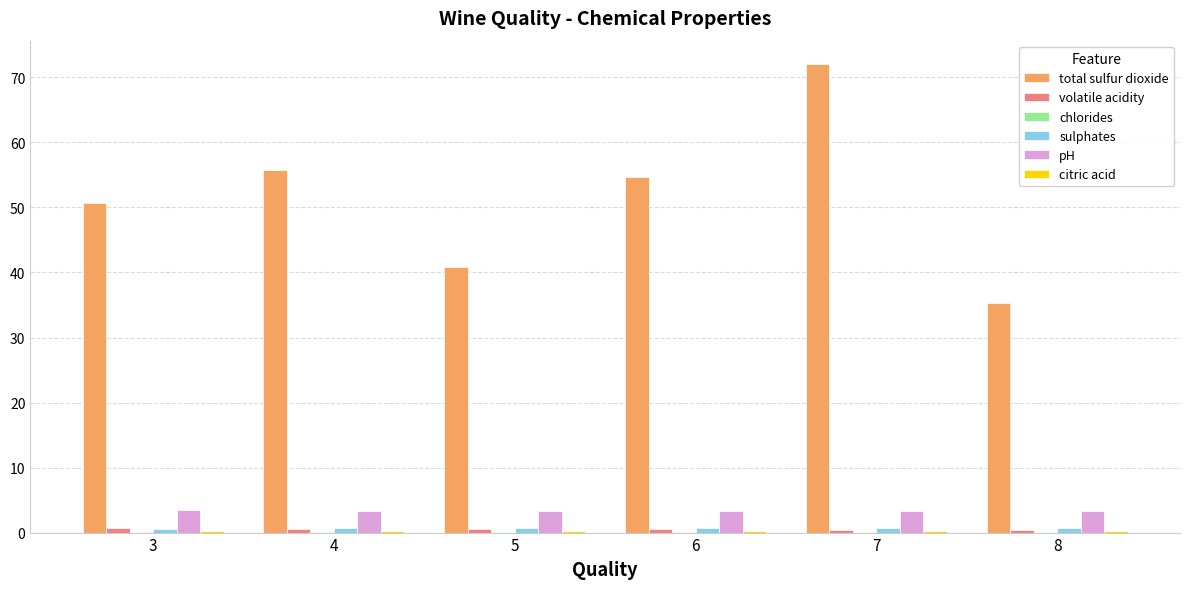

Which series changed the most between 5 and 7?

total sulfur dioxide